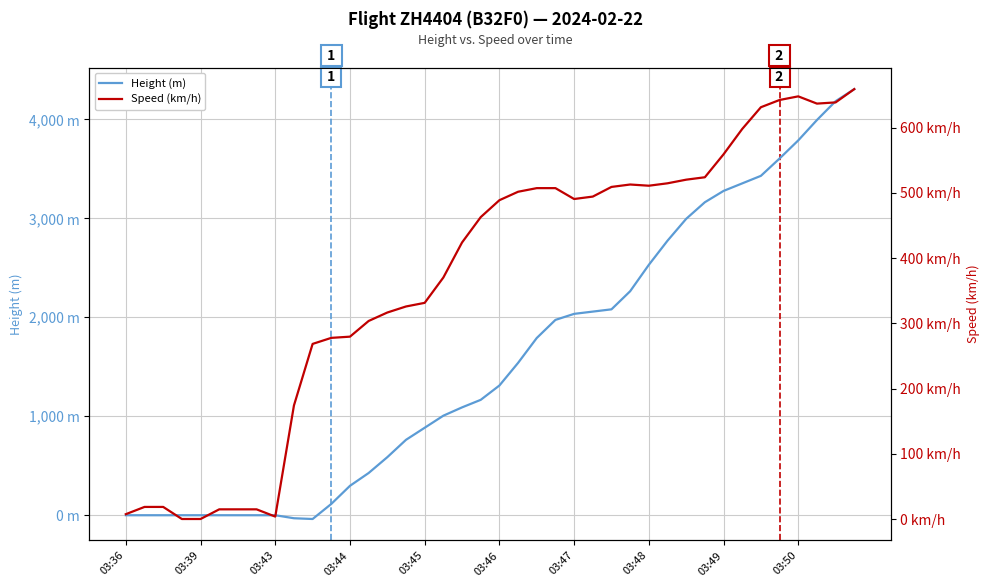

List the series in order of their overall mean, highest first.

Height (m), Speed (km/h)